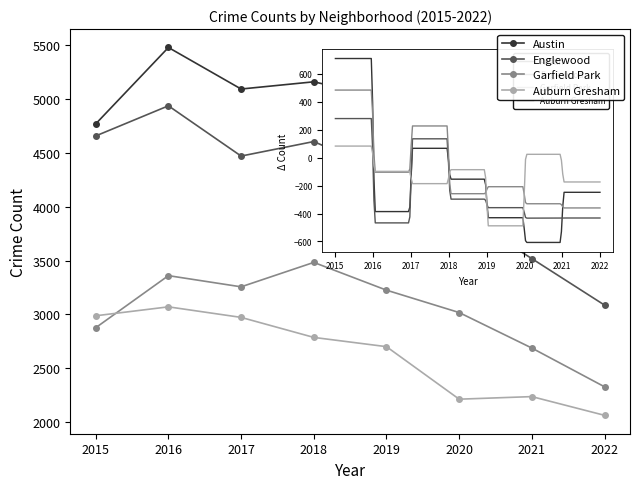

List the series in order of their overall mean, lowest first.

Auburn Gresham, Garfield Park, Englewood, Austin